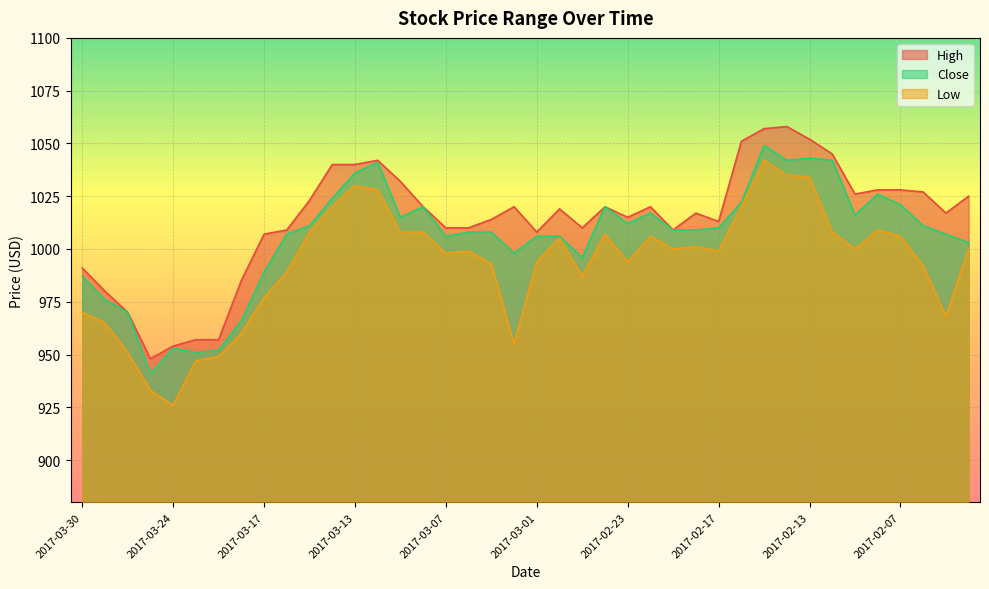

At which category does Close reach its first local valley?

2017-03-27